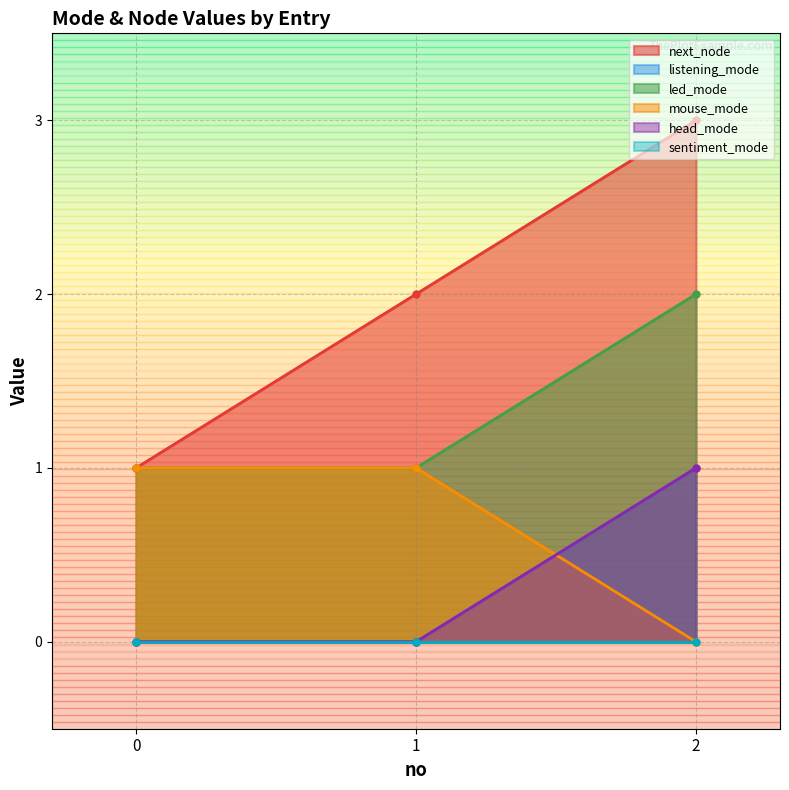

Where is next_node nearest to the value 2?

1